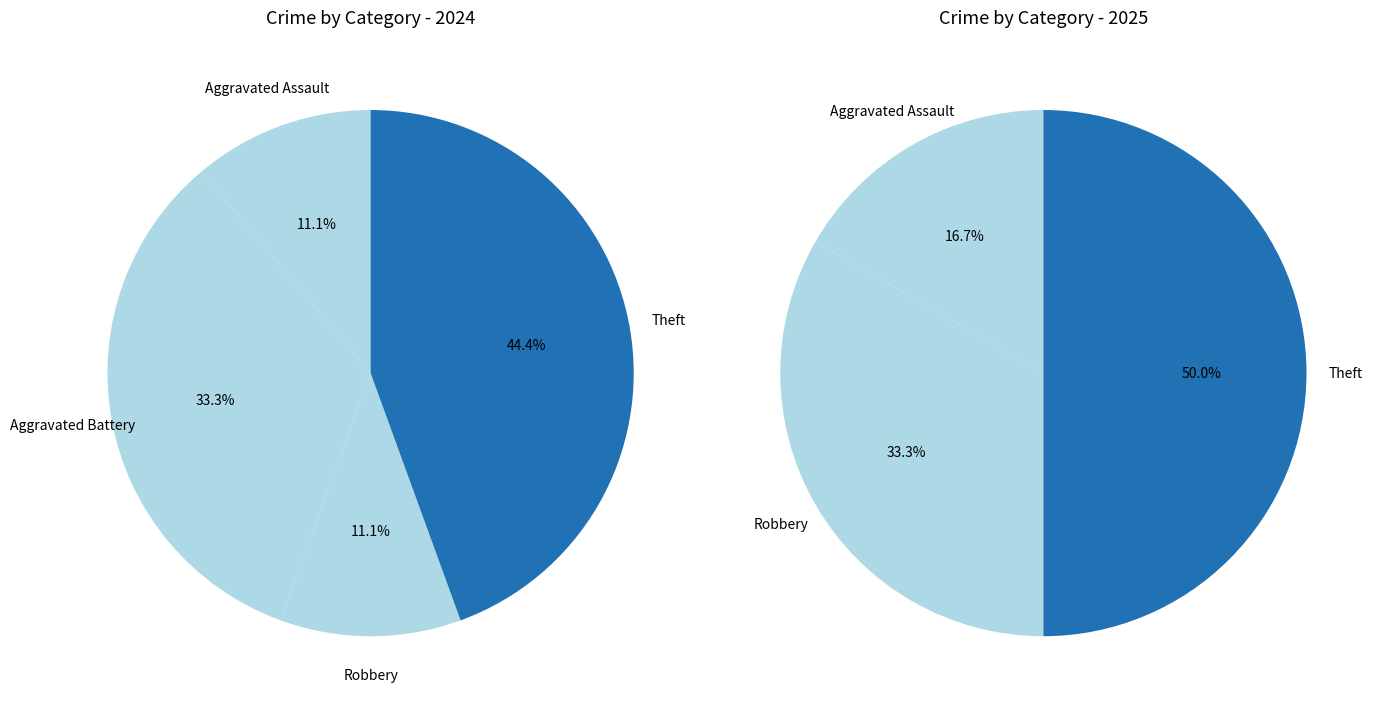

Rank the series by their average value, from highest to lowest.

values_2024, values_2025